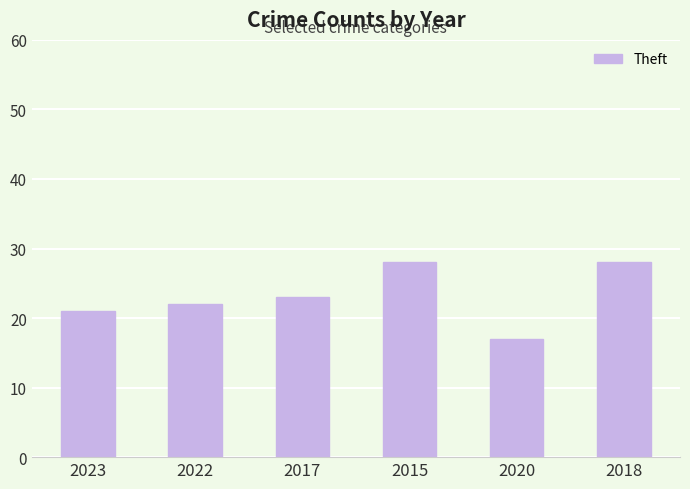

At which label is the value closest to 22?

2022